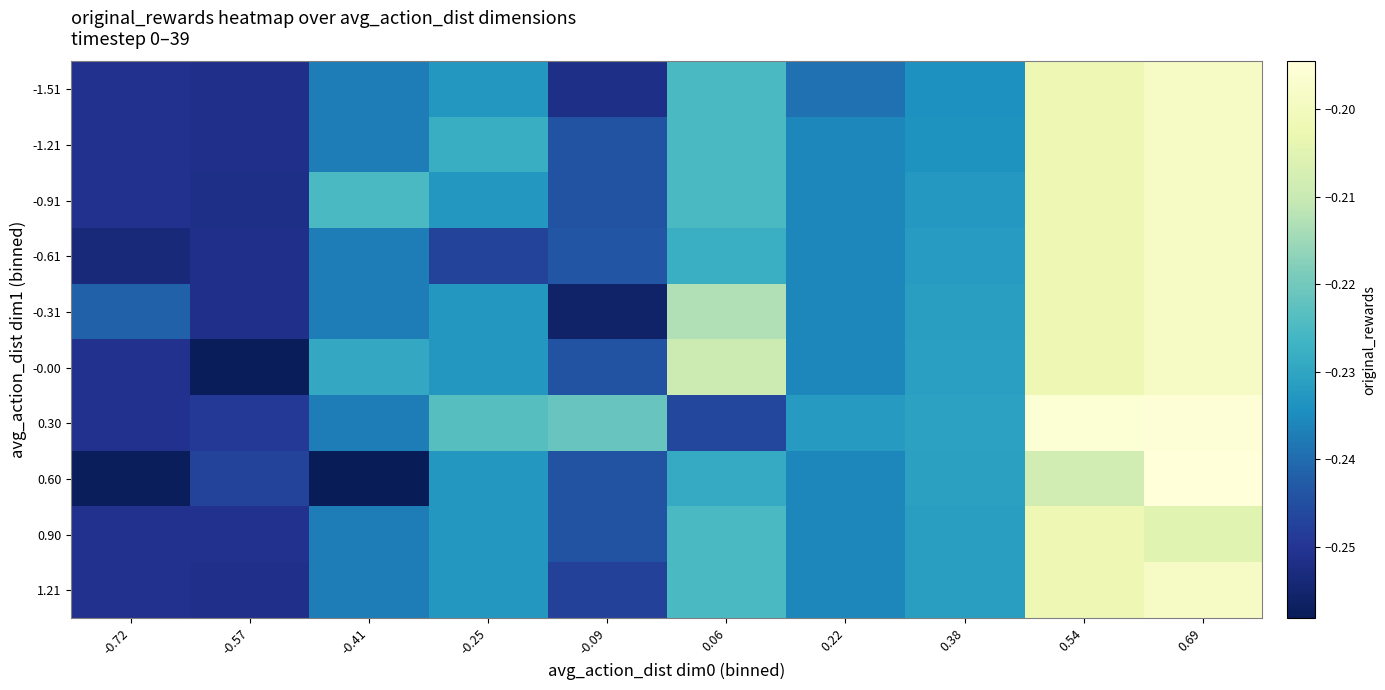

Rank the series by their maximum value, from lowest to highest.

0.90, -1.51, -1.21, -0.91, -0.61, -0.31, -0.00, 1.21, 0.30, 0.60